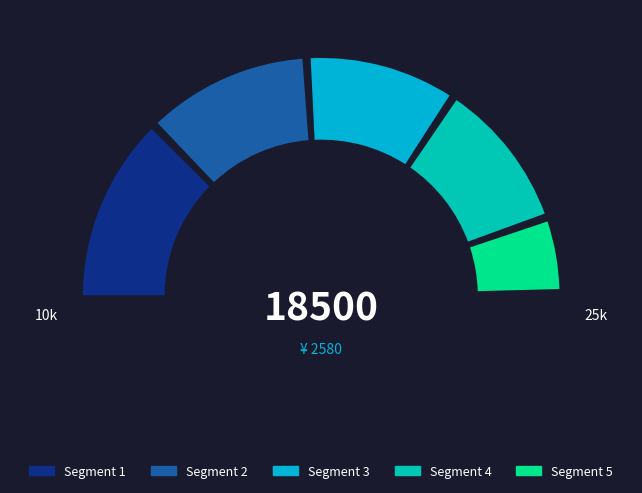

Is there any slice that represents more than half of the pie?

No